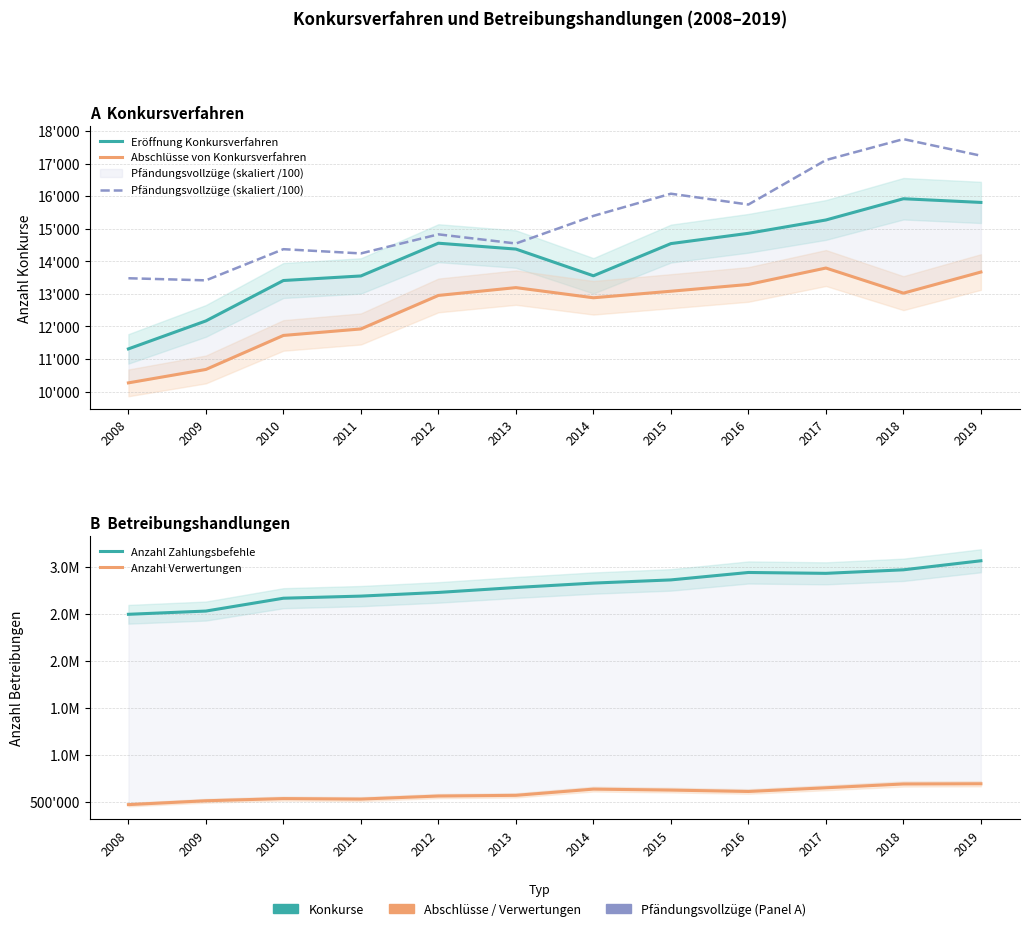

List the series in order of their peak value, lowest first.

Abschlüsse von Konkursverfahren, Eröffnung Konkursverfahren, Pfändungsvollzüge (skaliert /100), Anzahl Verwertungen, Anzahl Zahlungsbefehle